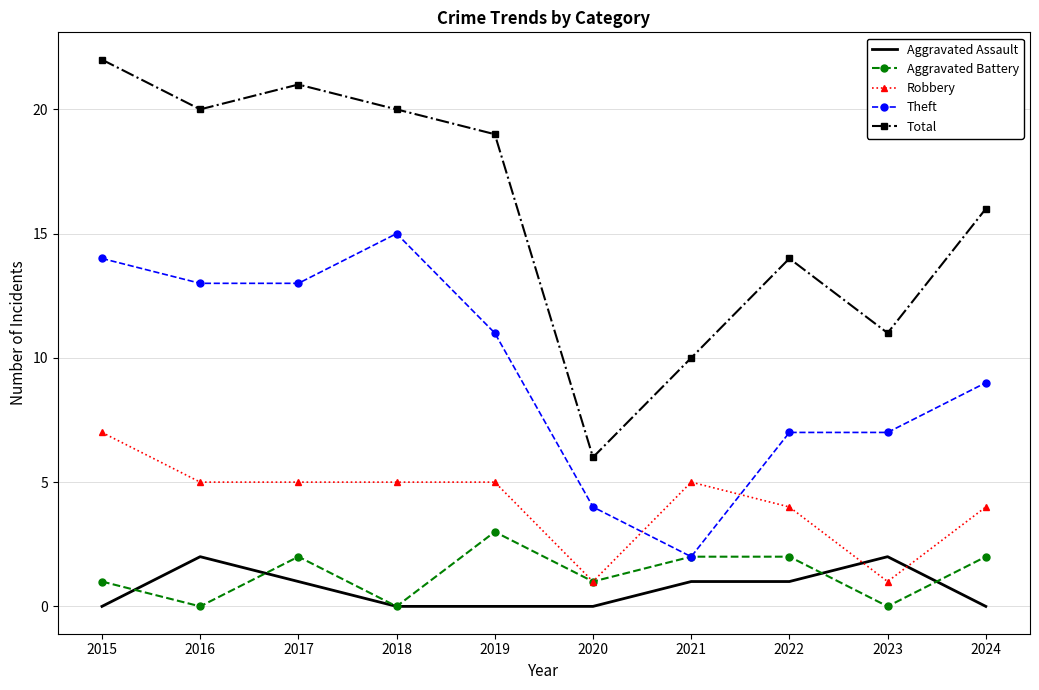

Which series has the largest total across all categories?

Total